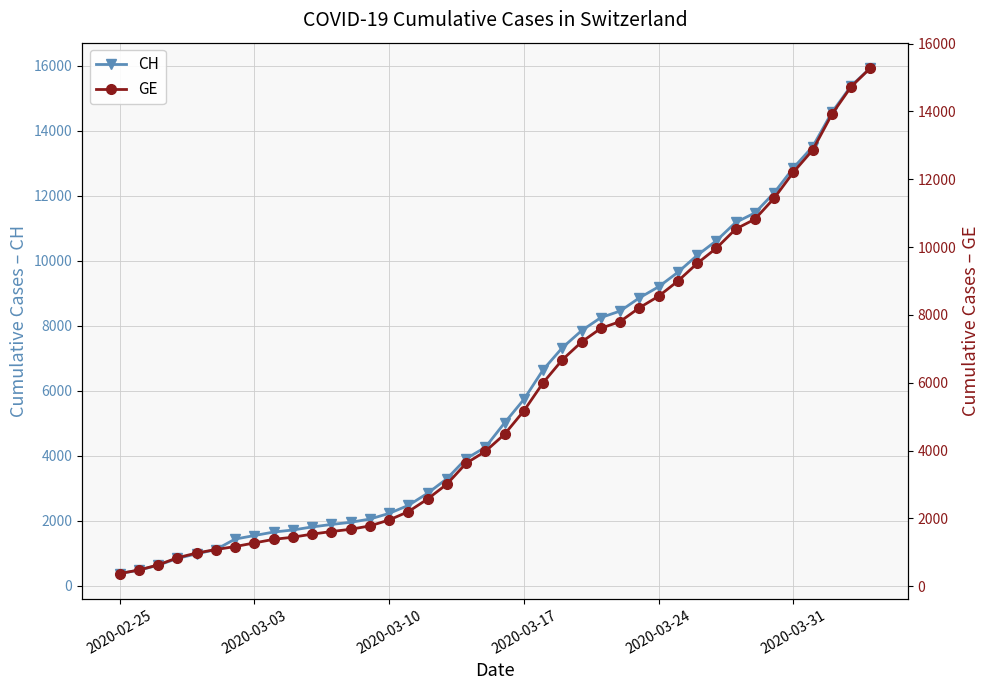

What is the minimum value for CH?

375